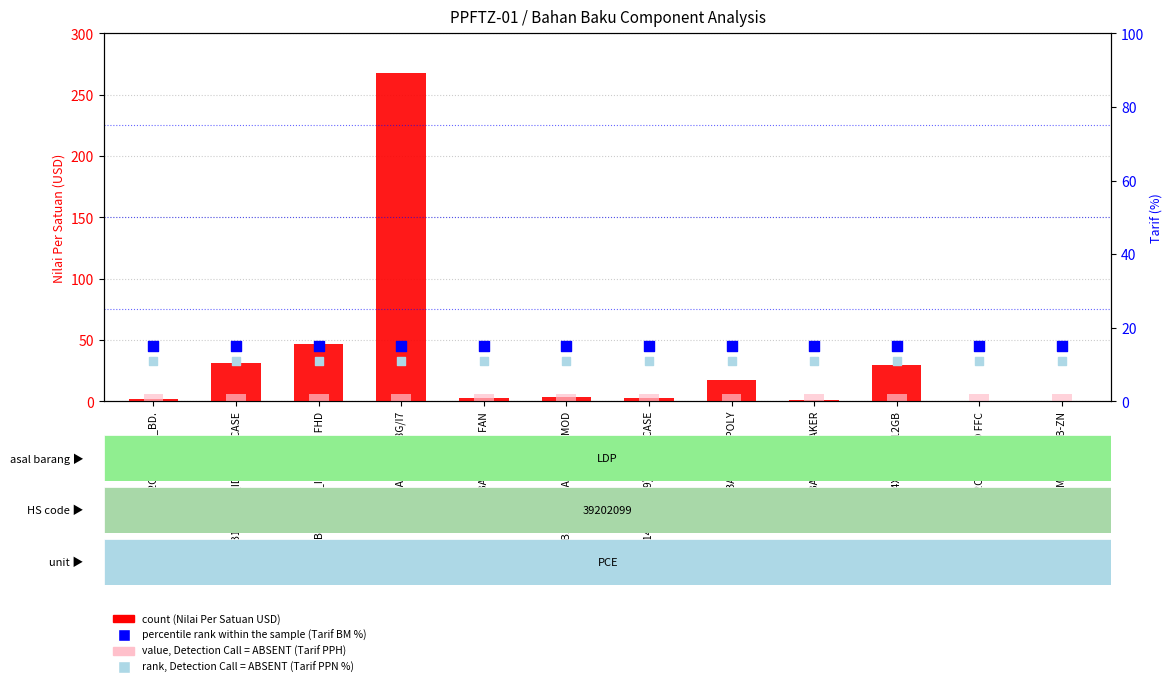

At which category is the sum across all series the highest?

B1402CBA_ID MB._8G/I7